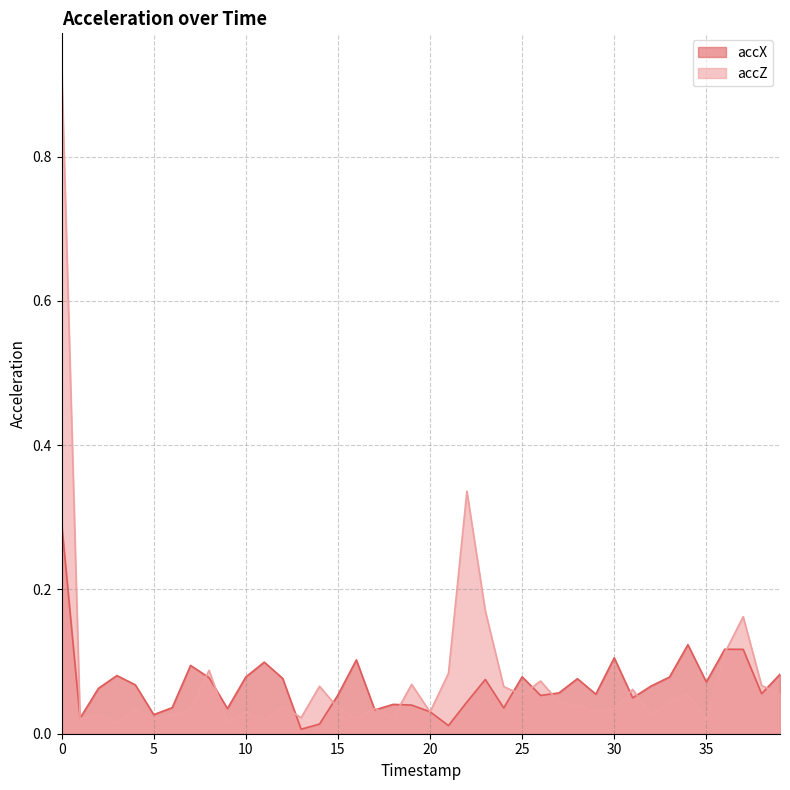

What is the total value across all series at 27?

0.1